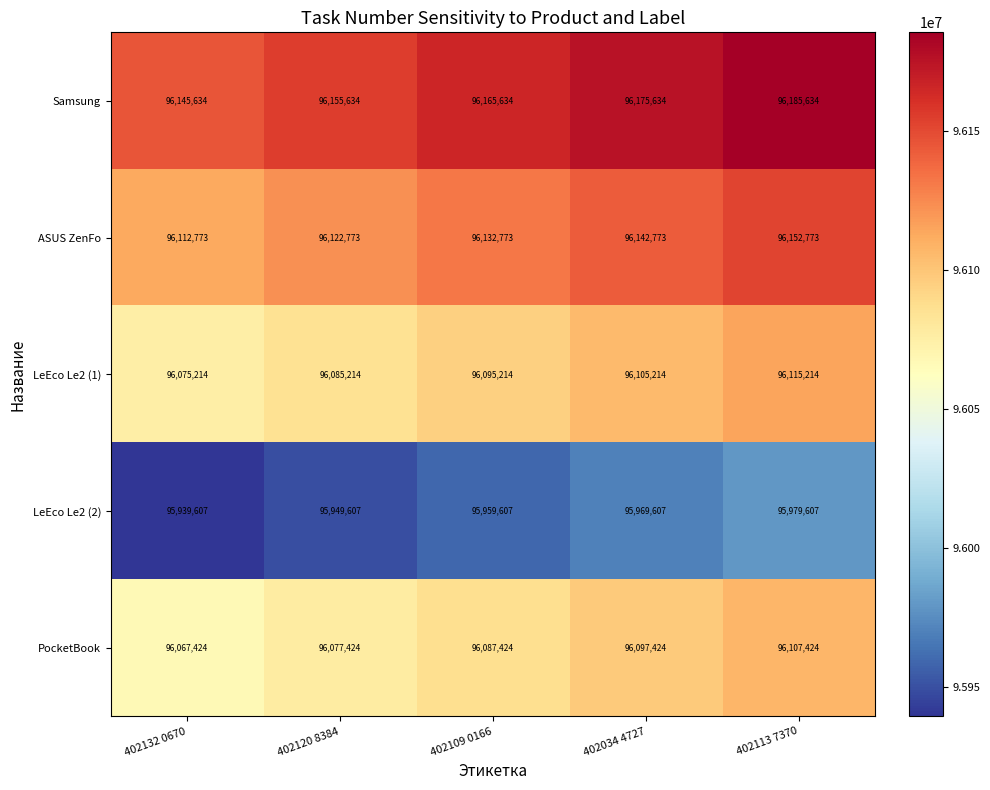

What is the smallest value displayed?

95939607